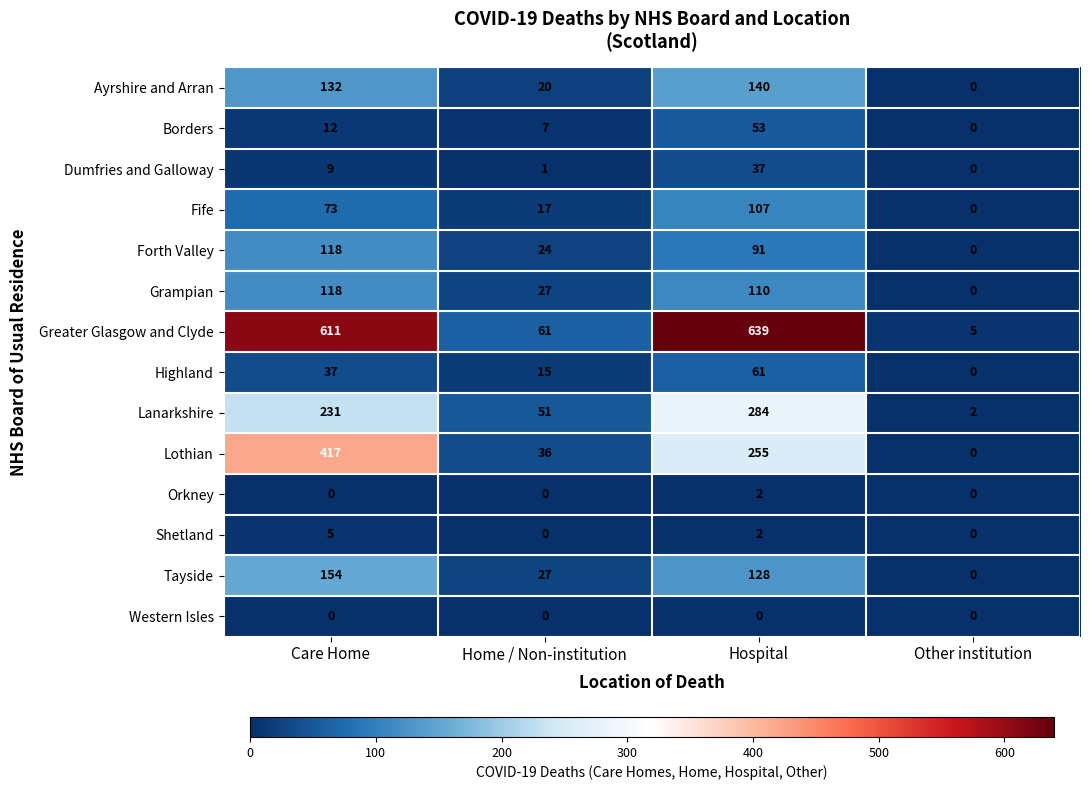

True or false: Grampian has a value of 209 at Care Home.

False